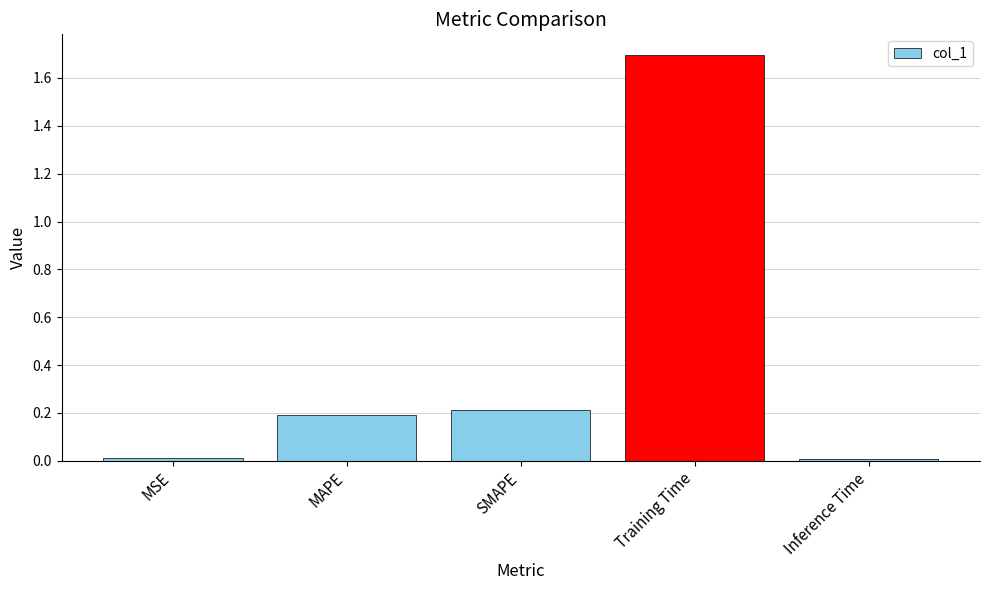

Which category has the highest value across all series?

Training Time